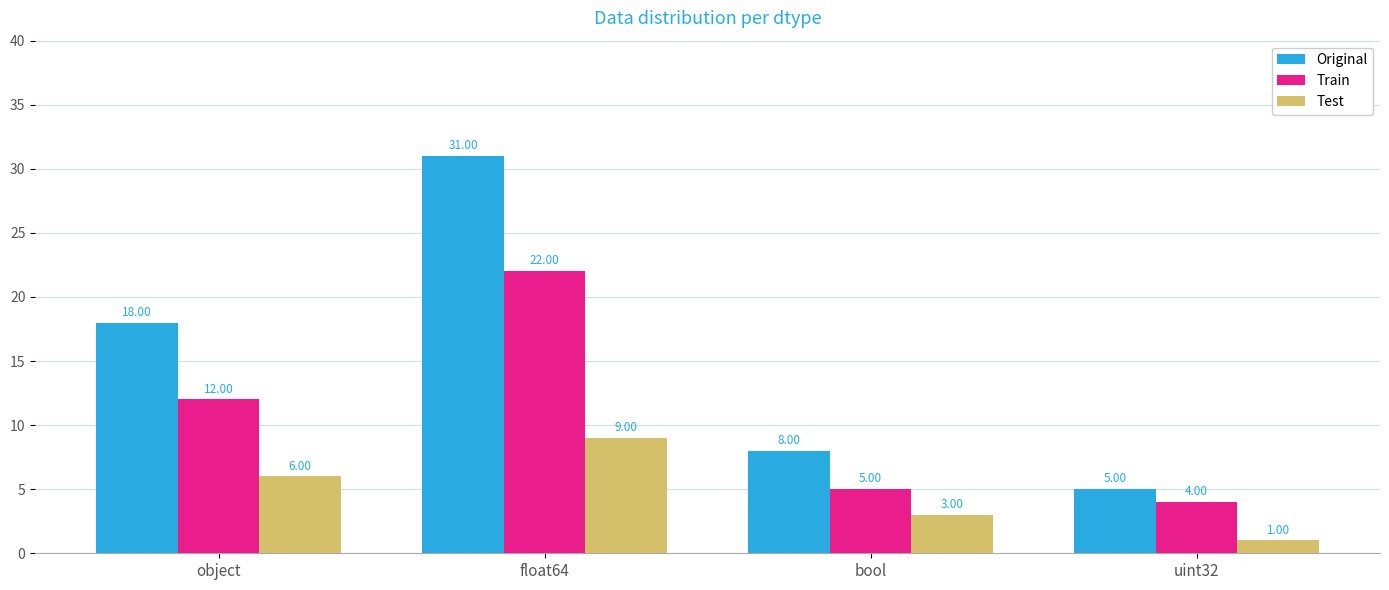

How many bars are there in total?

12